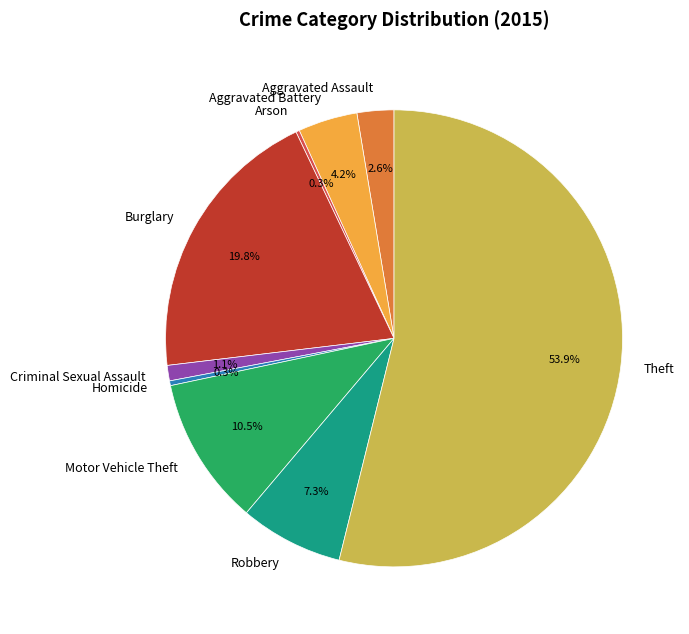

Is Burglary the majority of the pie?

No